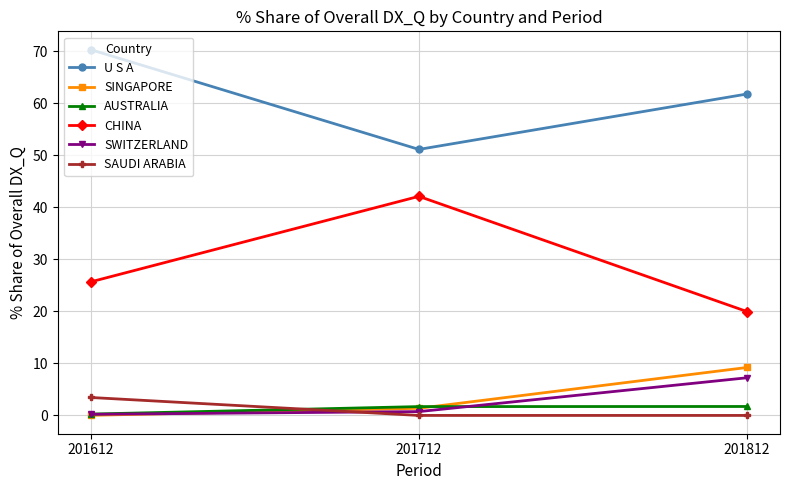

What is the value of the U S A point at the 1st from the left?

70.3